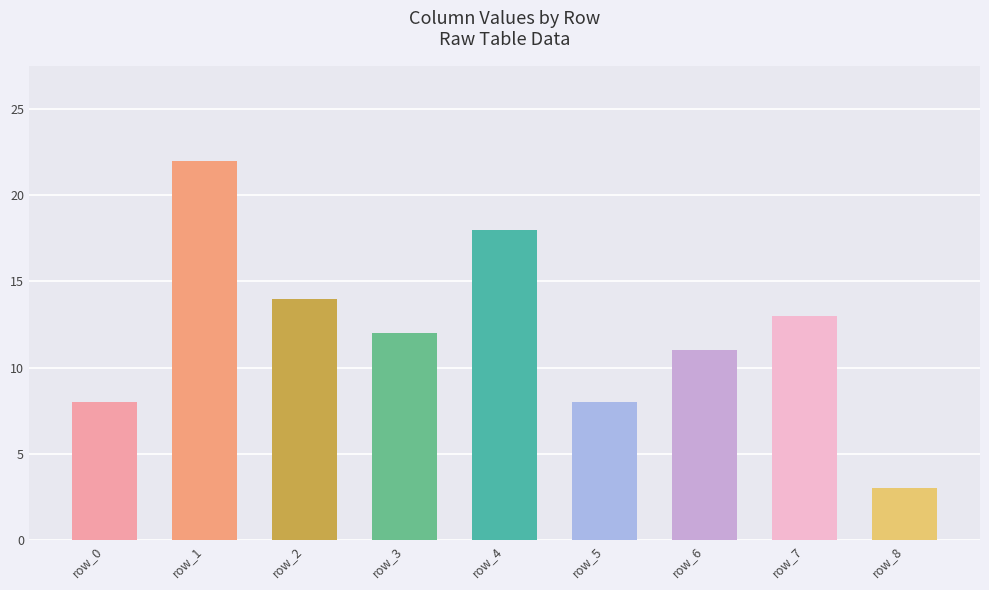

How many bars are there in total?

9